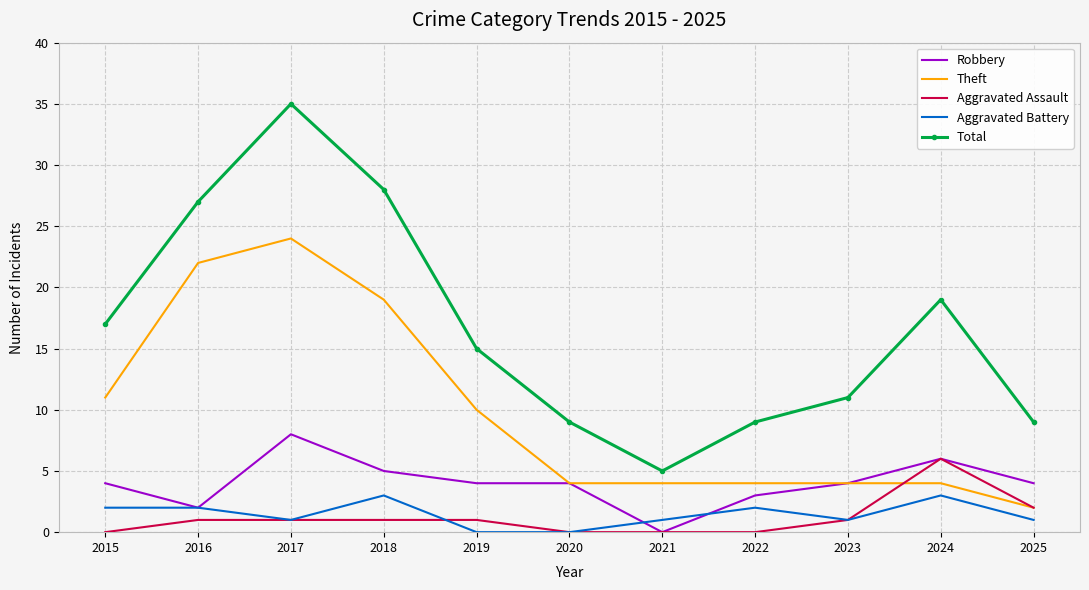

True or false: Theft and Aggravated Battery intersect in this chart.

False